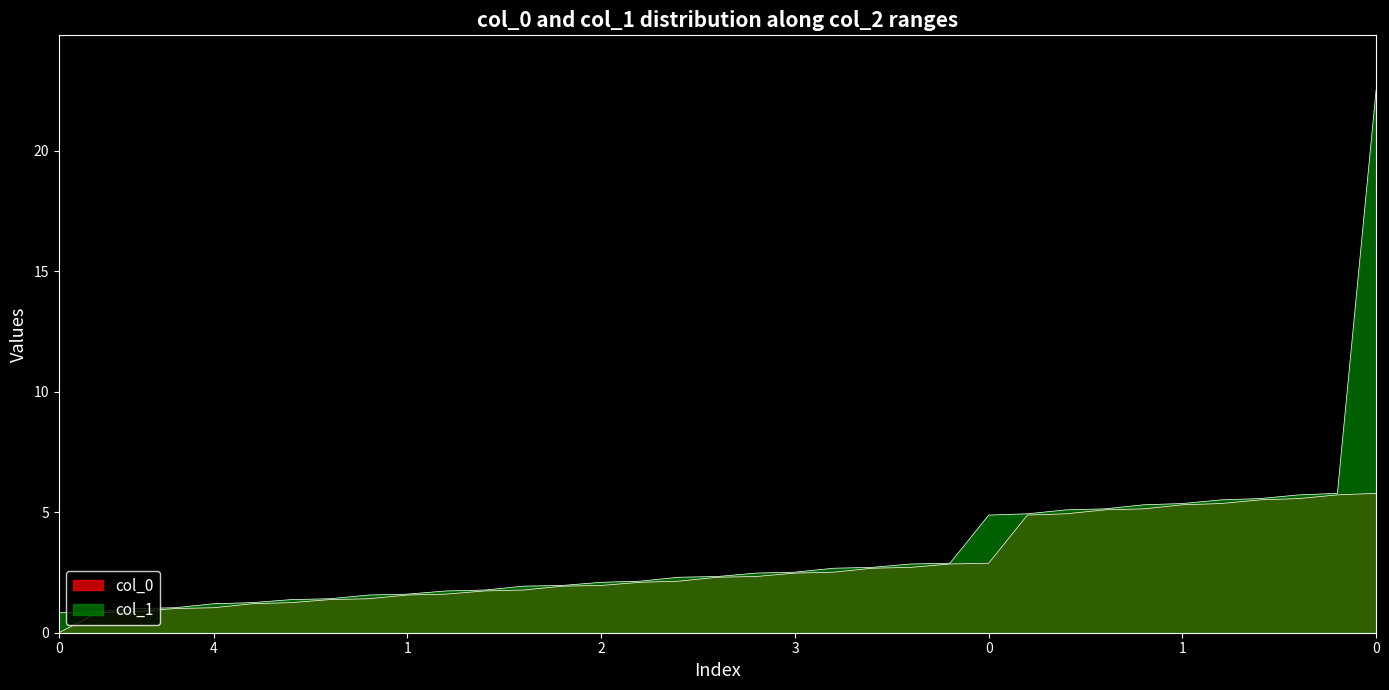

What is the difference between the maximum and minimum values in the col_1 series?

21.7